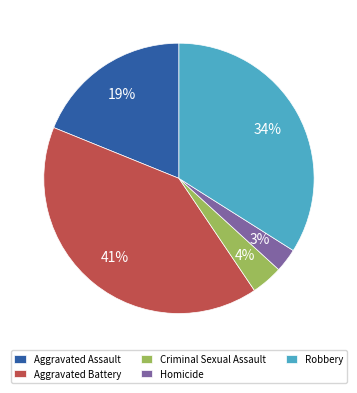

Between Criminal Sexual Assault and Homicide, which is larger?

Criminal Sexual Assault